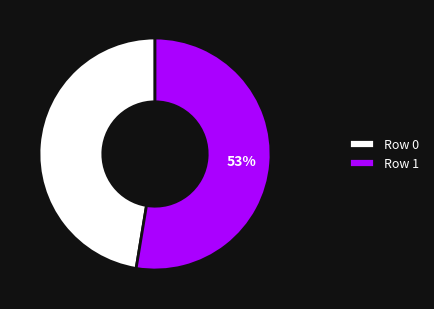

What is the majority slice?

Row 1